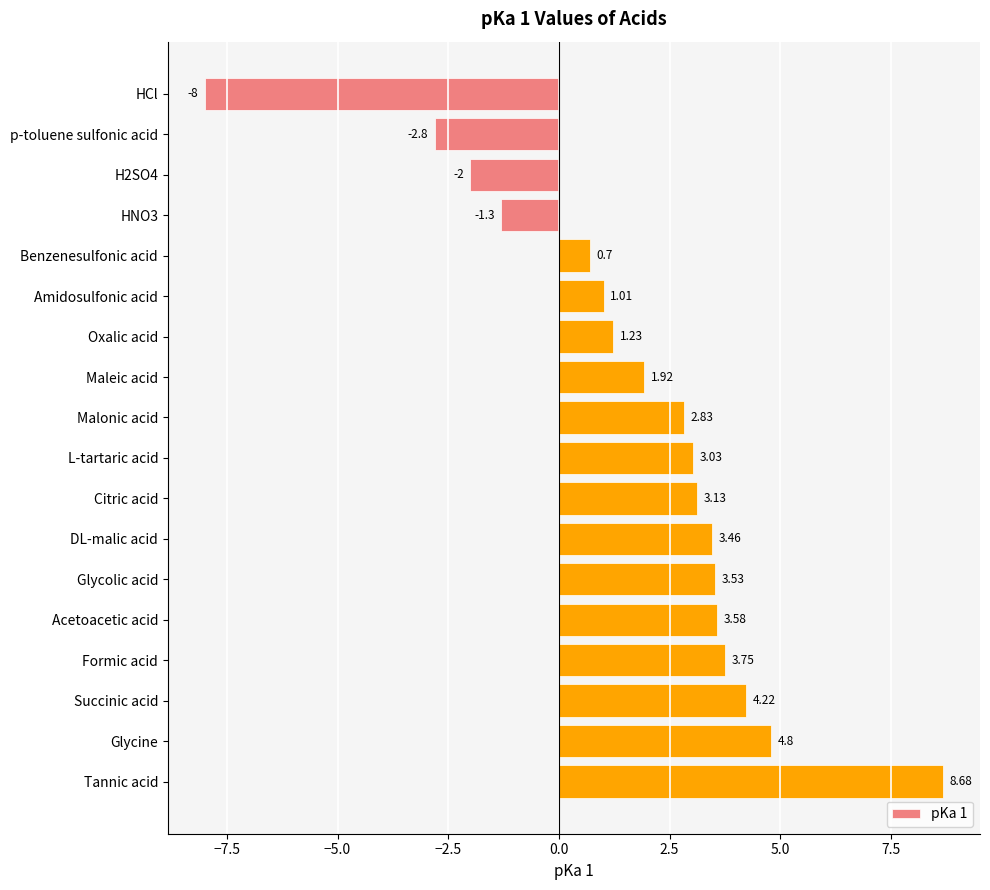

List the labels in order of value, largest first.

Tannic acid, Glycine, Succinic acid, Formic acid, Acetoacetic acid, Glycolic acid, DL-malic acid, Citric acid, L-tartaric acid, Malonic acid, Maleic acid, Oxalic acid, Amidosulfonic acid, Benzenesulfonic acid, HNO3, H2SO4, p-toluene sulfonic acid, HCl